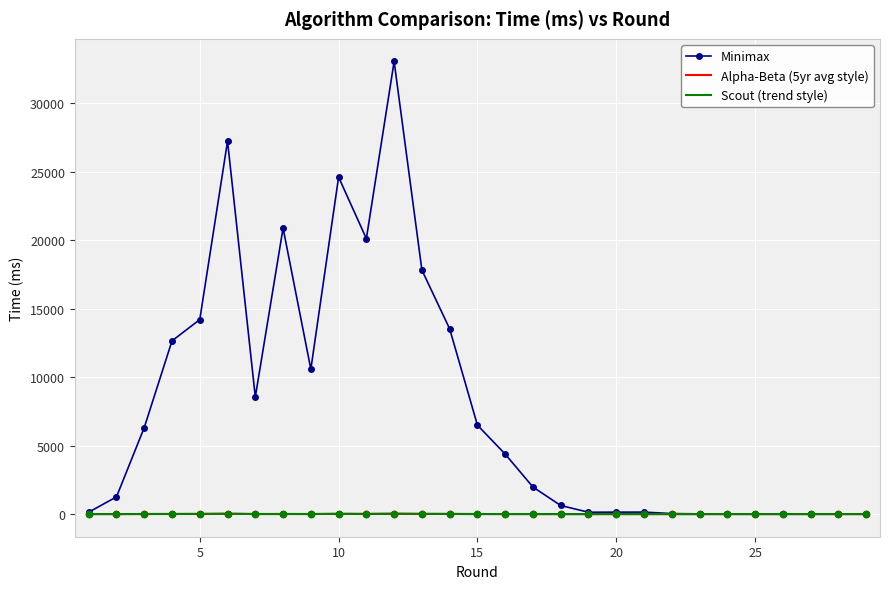

Which series has the largest total across all categories?

Minimax